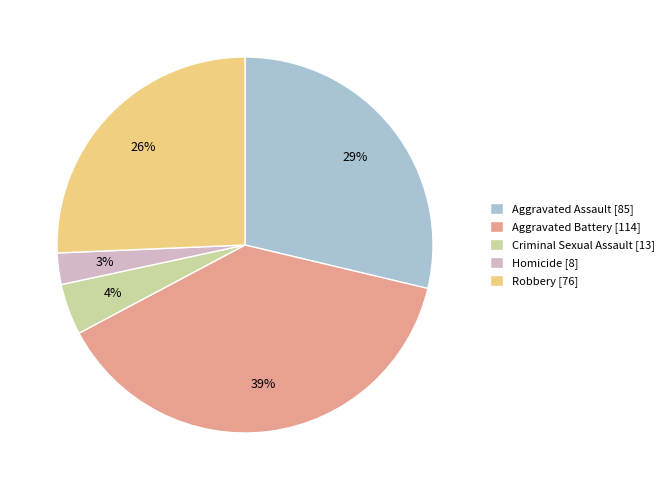

Count the number of slices in the pie.

5